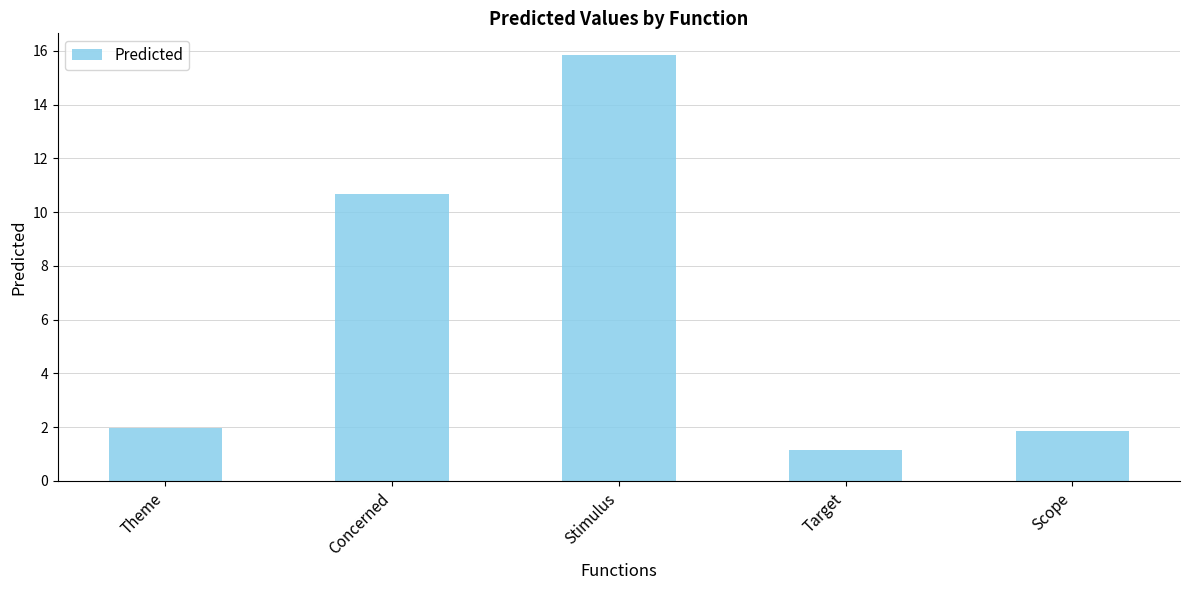

What position from the left is Scope?

5